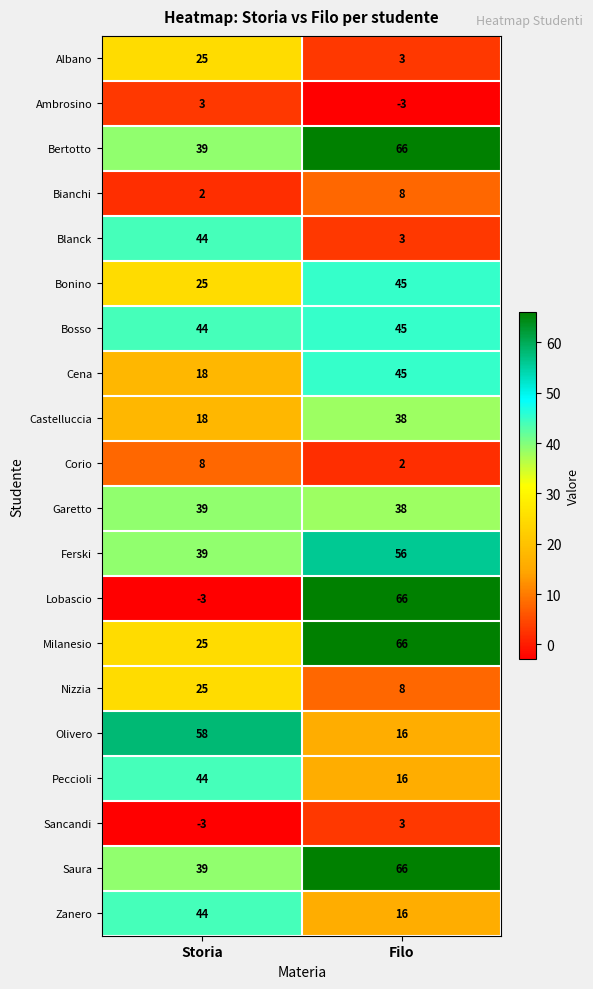

At which label does Cena reach its peak?

Filo